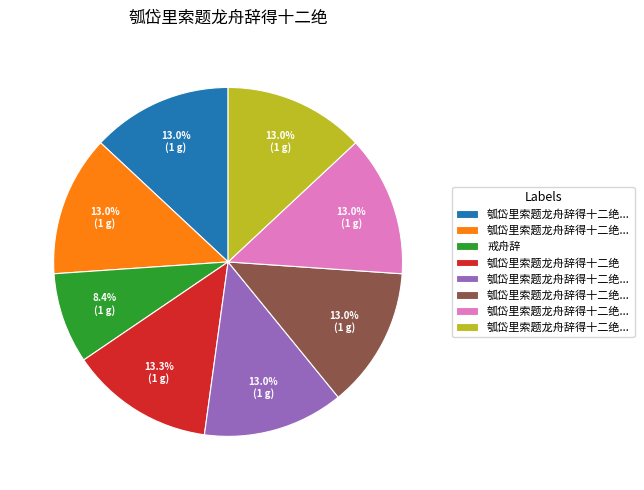

Does any single category account for the majority?

No